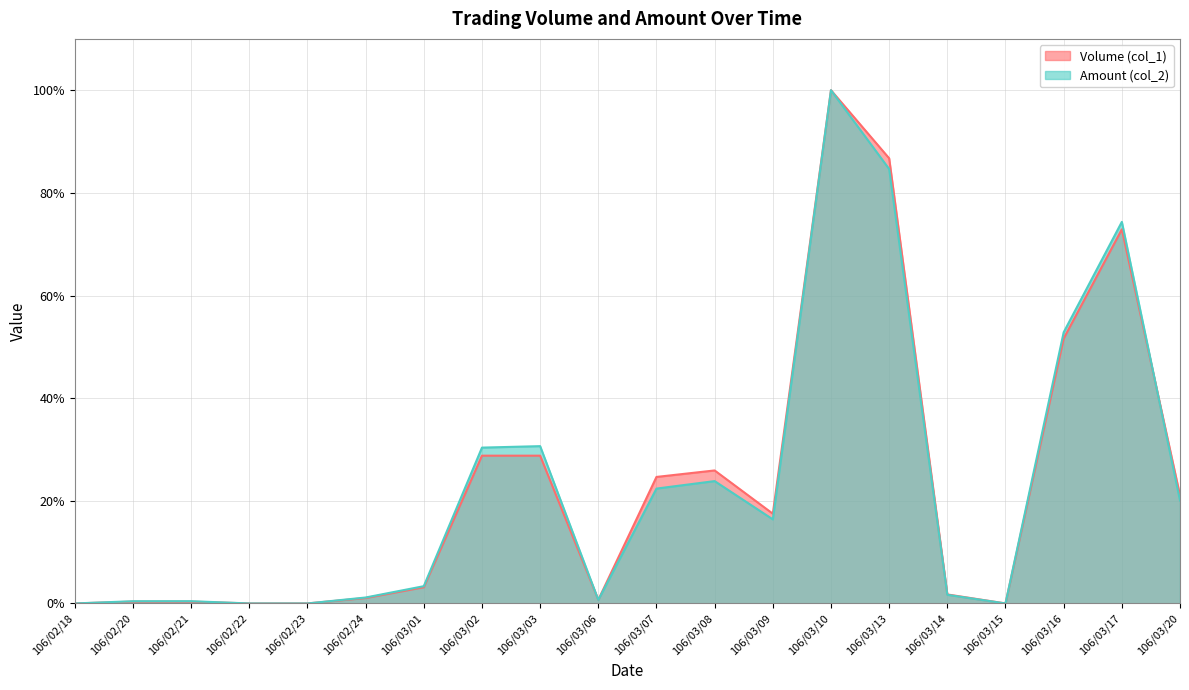

At which category is the sum across all series the highest?

106/03/10